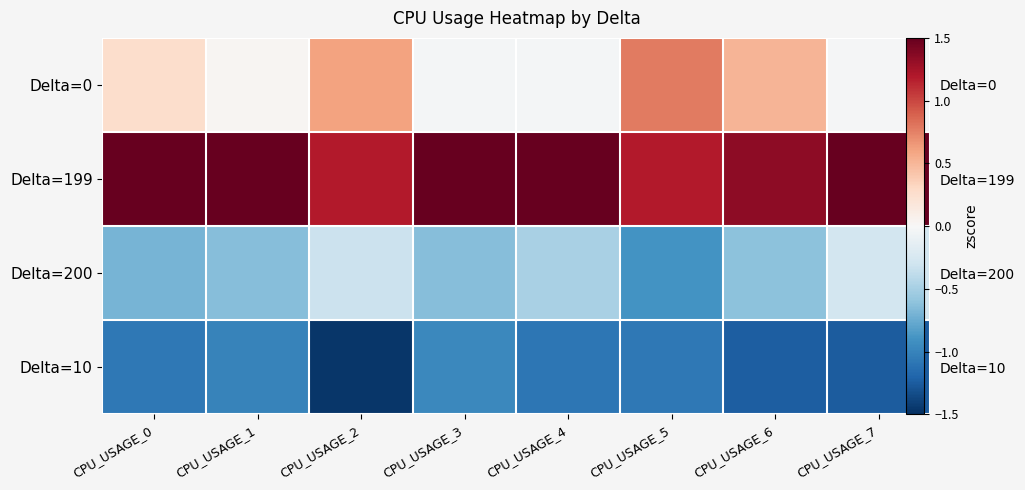

What is the average value of the Delta=10 series?

-1.1